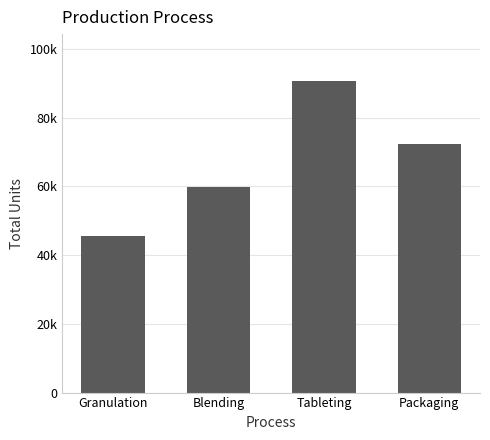

What is the change in value from Tableting to Packaging?

-18462